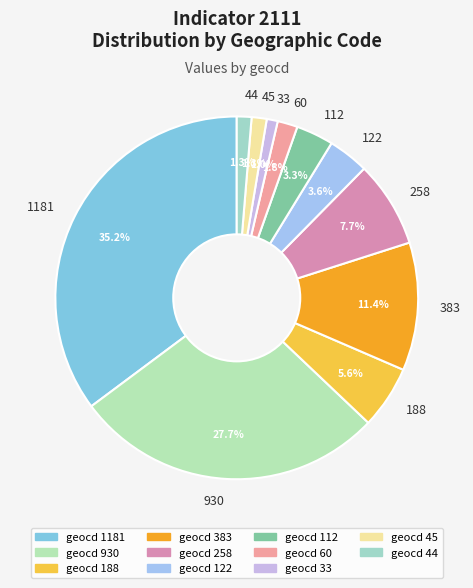

How much of the chart is everything except 112?

96.7%